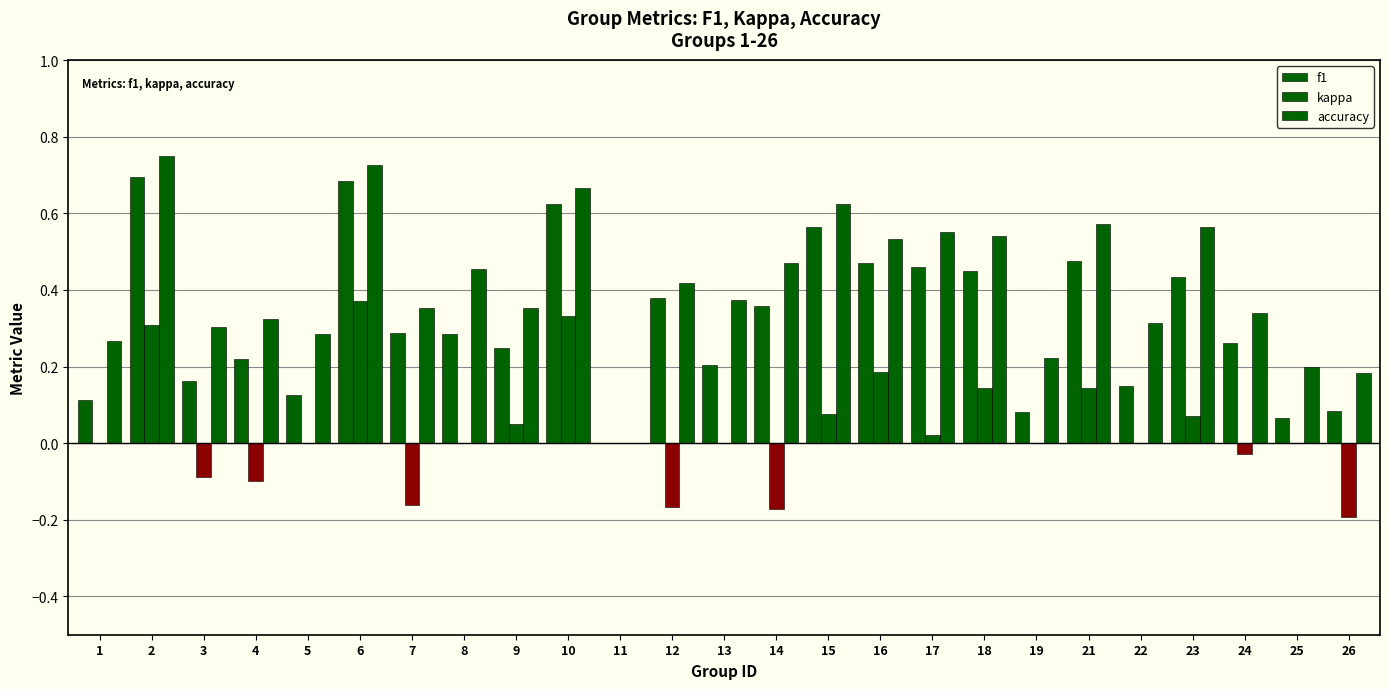

What is the highest value of the kappa series?

0.4